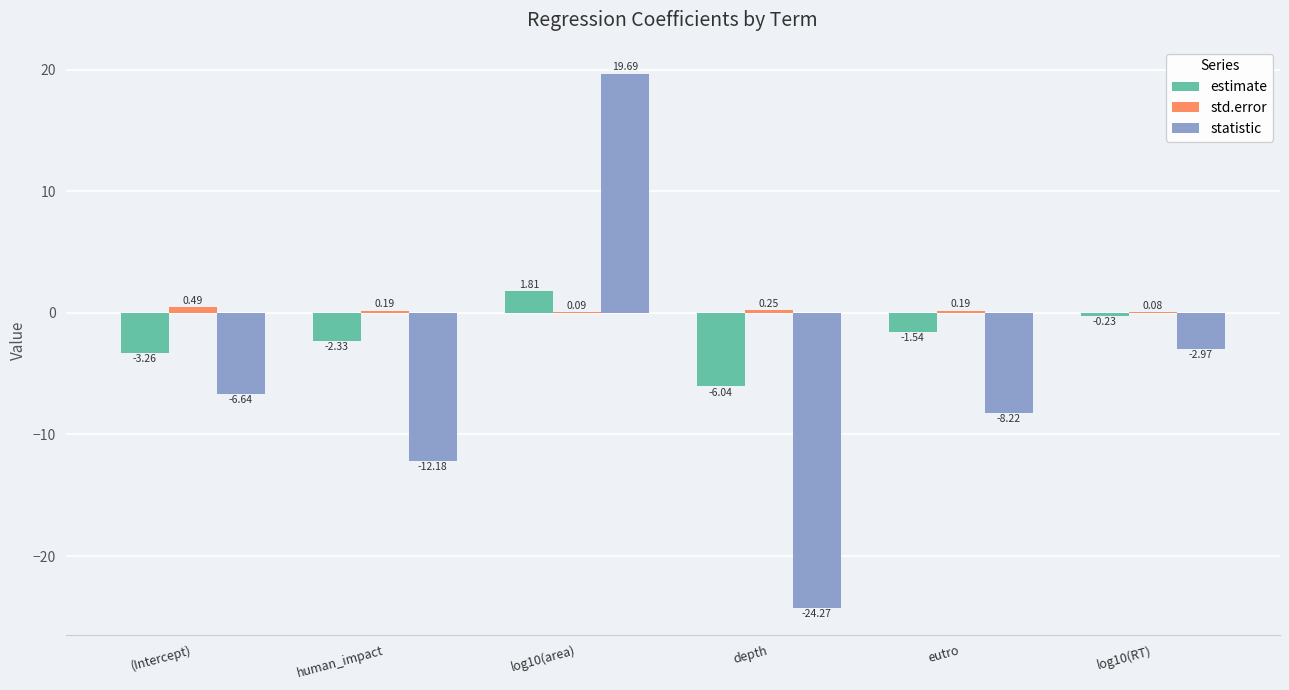

Where is estimate nearest to the value -2?

human_impact